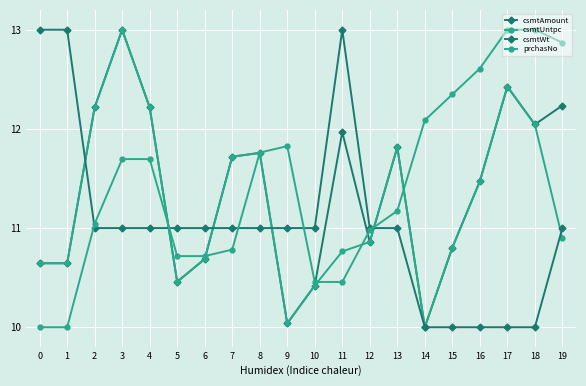

How many lines are shown in the chart?

4